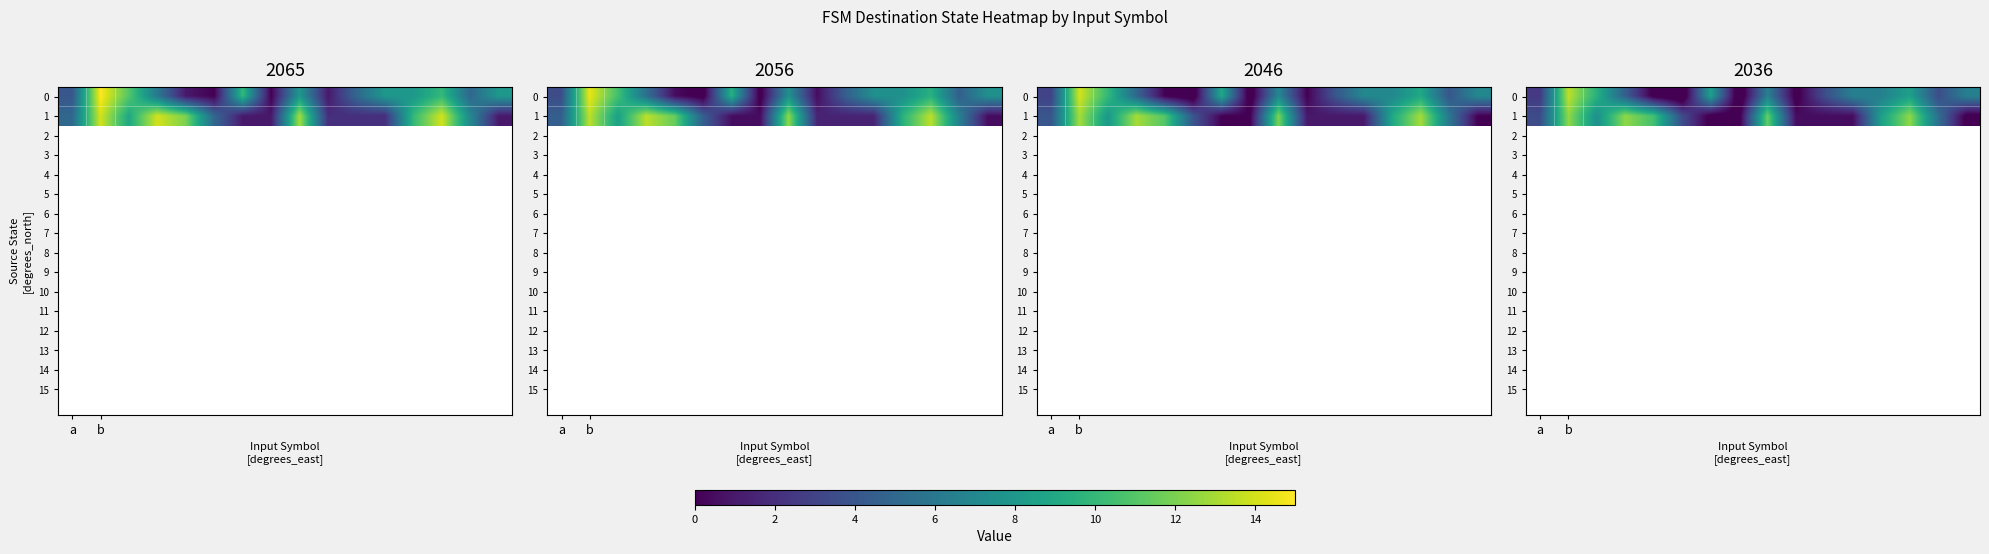

Between 9 and 13, which is larger?

13